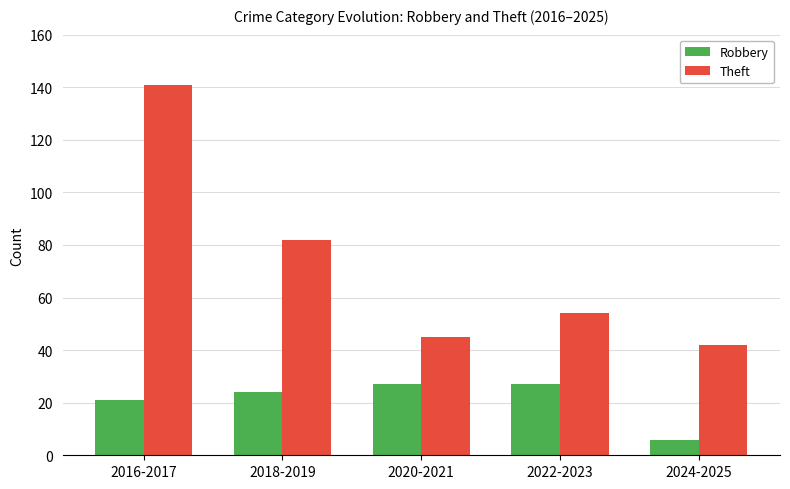

What is the label of the 4th bar from the right?

2018-2019